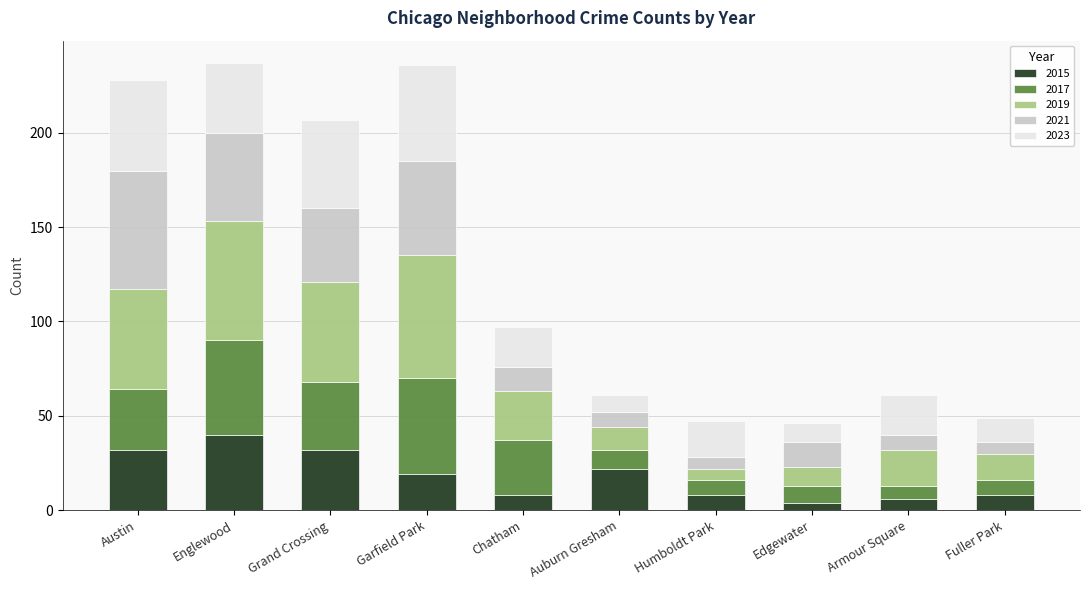

Does the chart contain stacked bars?

Yes